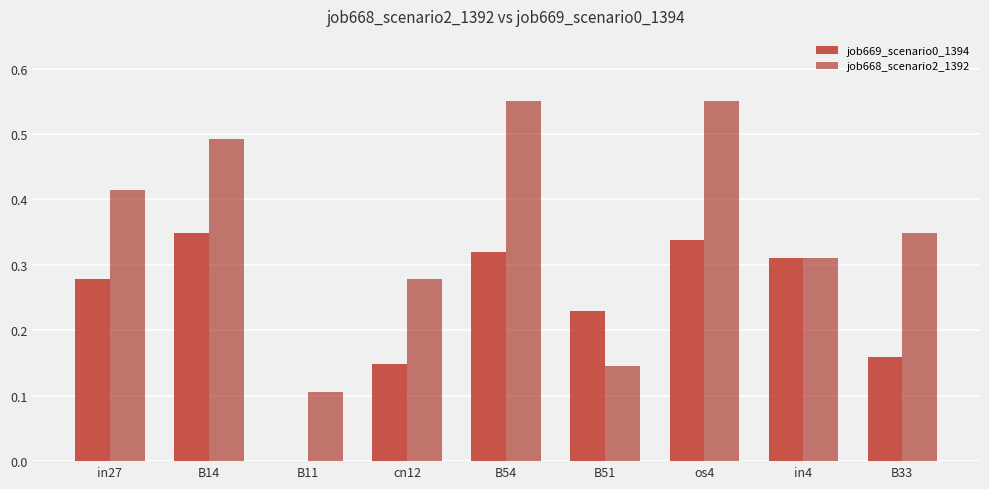

What is the difference between the job668_scenario2_1392 values at B11 and cn12?

0.2